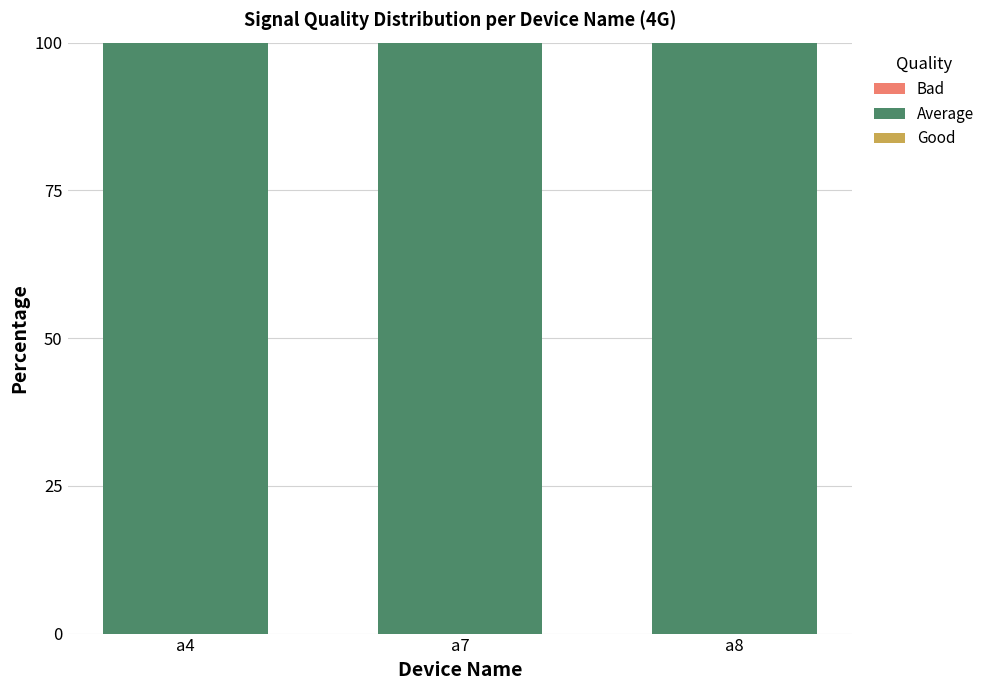

At how many categories does at least one series exceed 64?

3